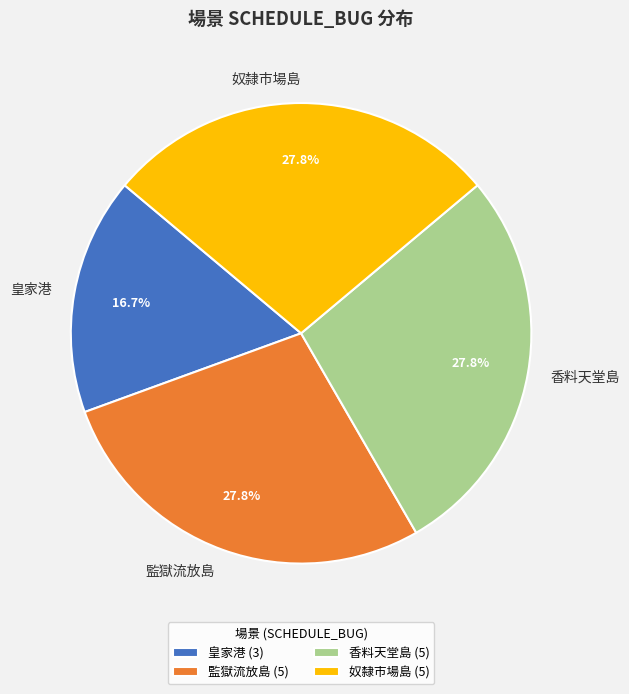

Does any single category account for the majority?

No